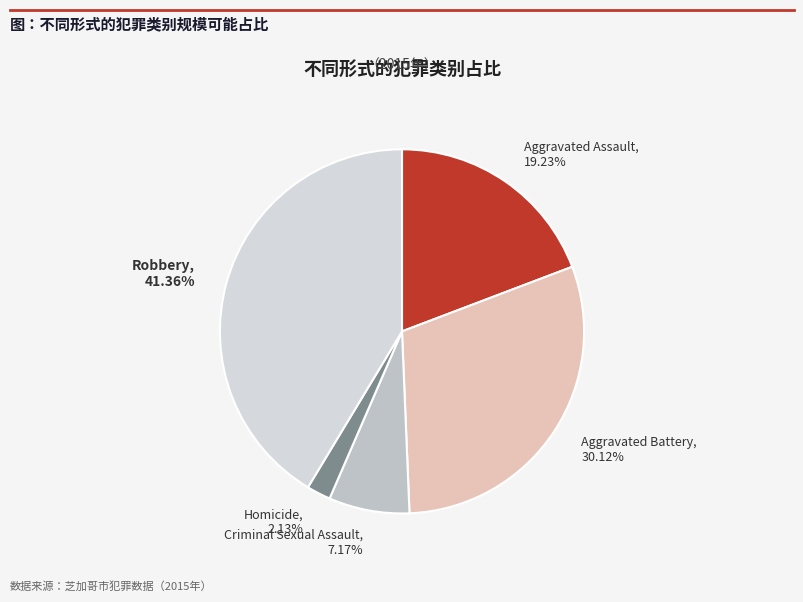

Which has a higher value, Robbery or Aggravated Assault?

Robbery